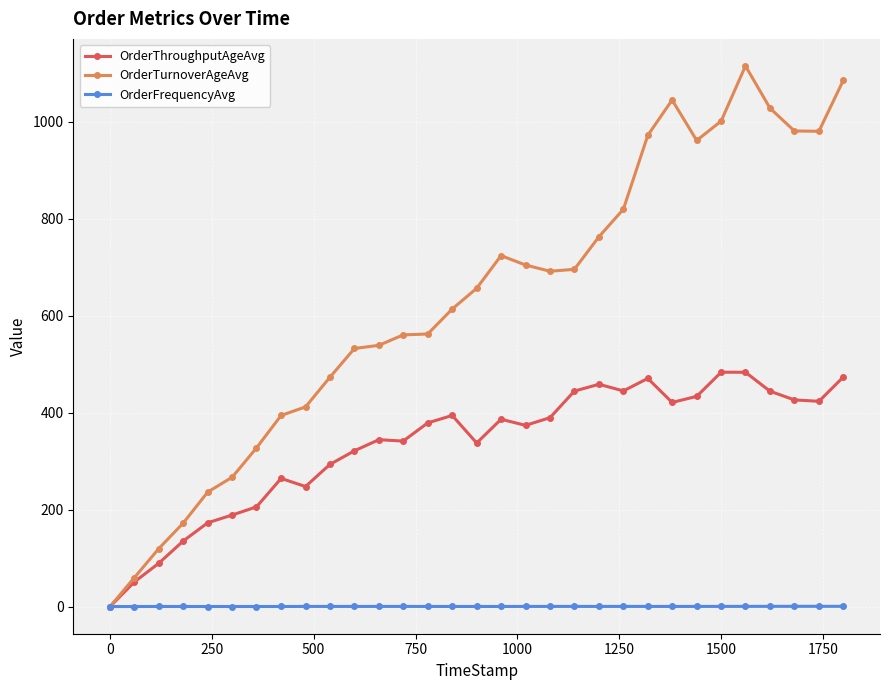

Which series has the widest spread of values?

OrderTurnoverAgeAvg